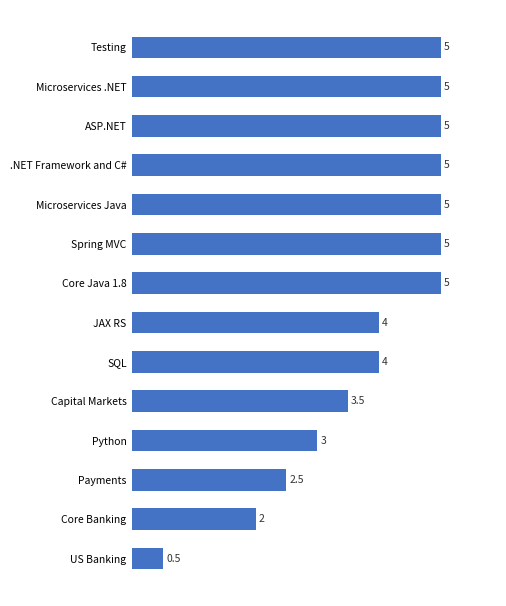

The value at Spring MVC is 1.5. True or false?

False